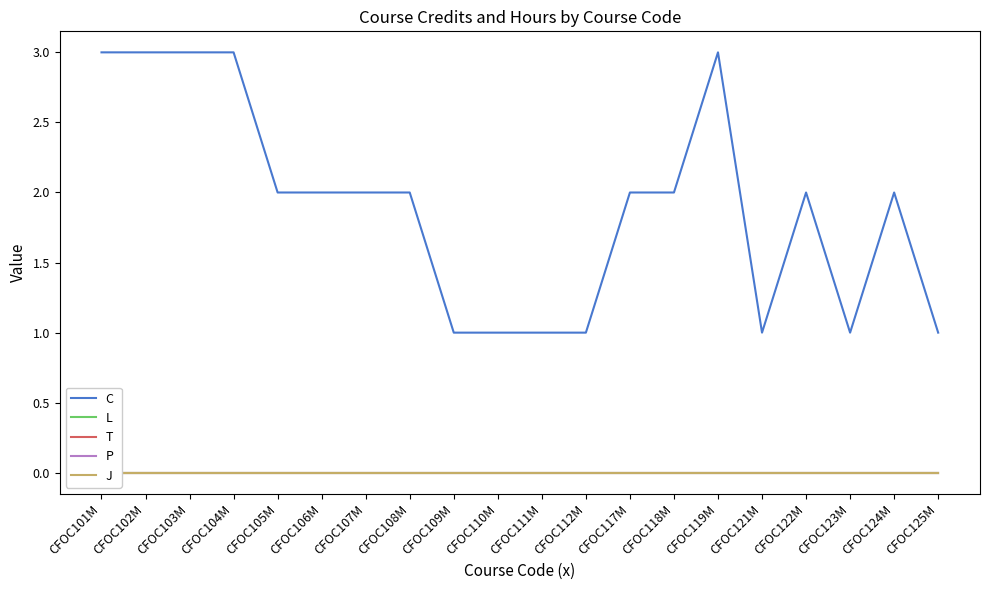

Which series has the largest range (max minus min)?

C 